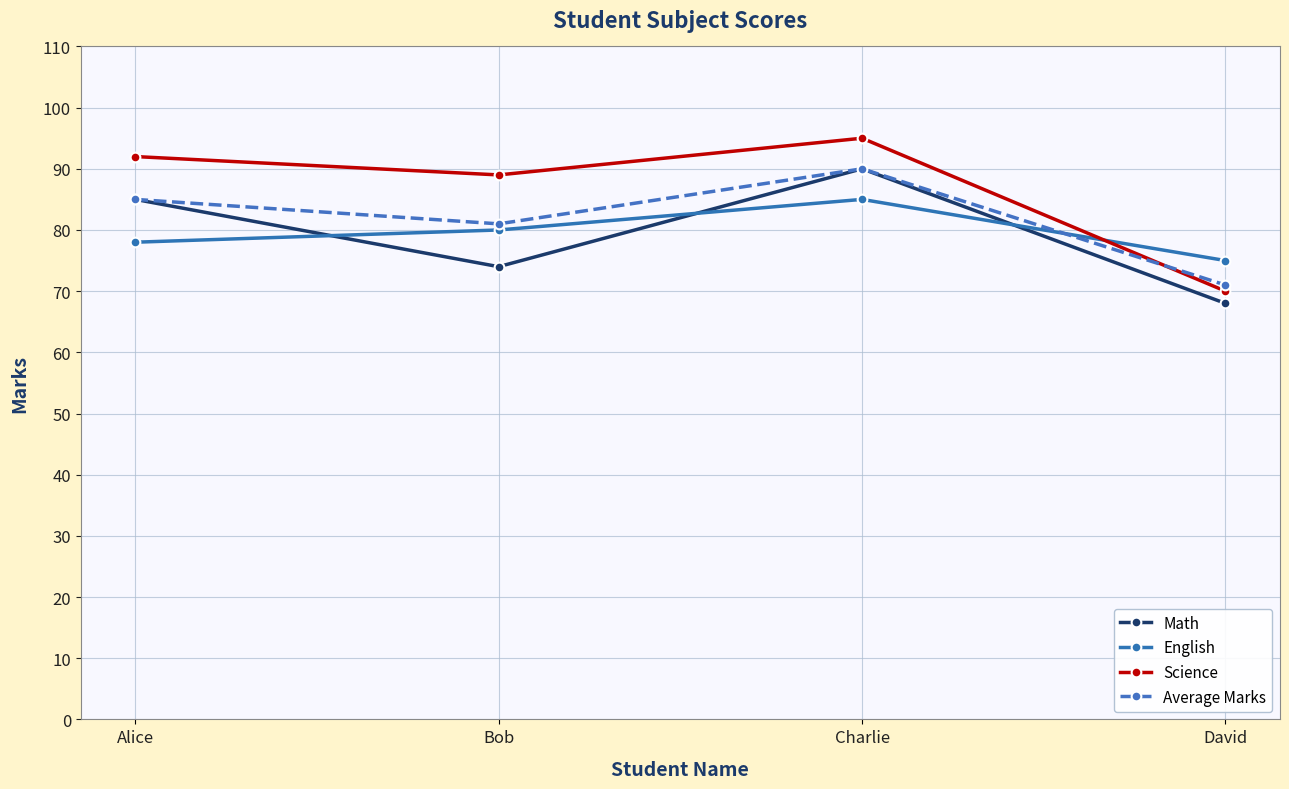

Is it true that Average Marks equals 127 at Alice?

False